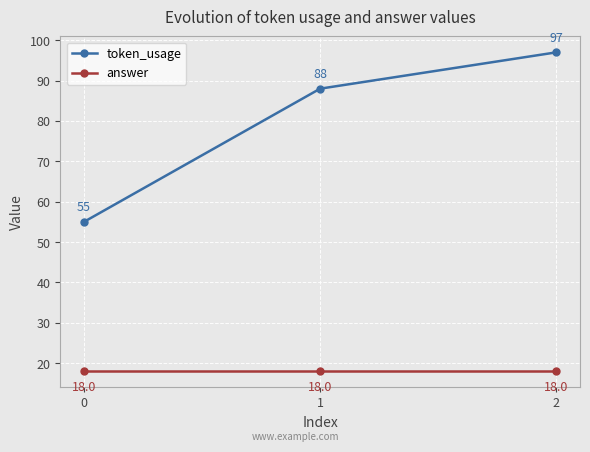

At which category is the sum across all series the highest?

2